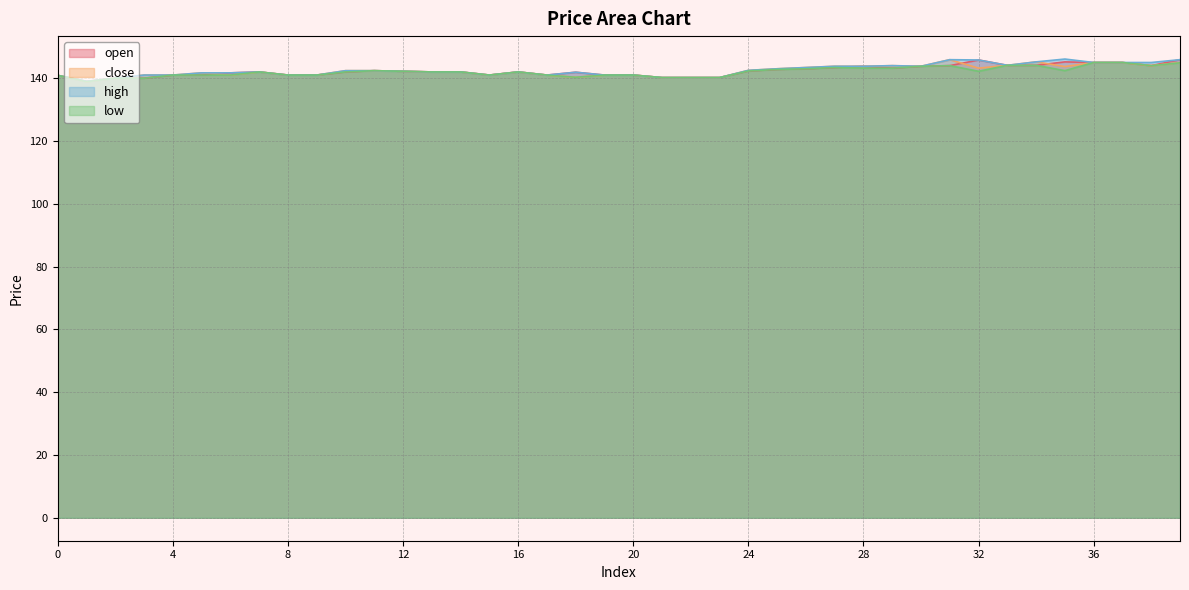

Read the open value at 17.

141.0